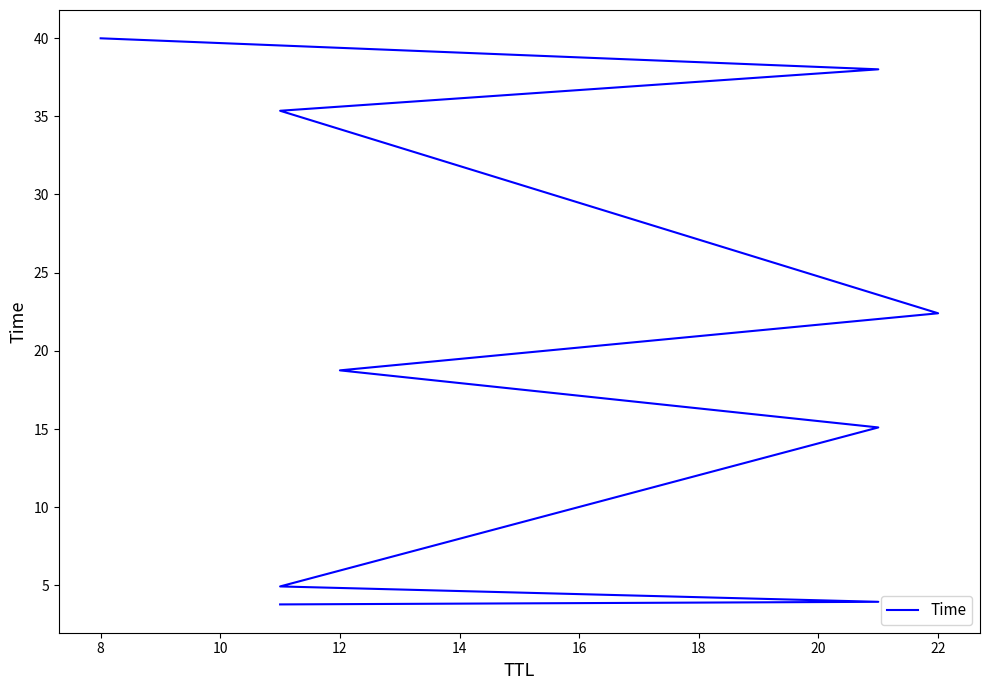

What is the value of the 9th point from the left?

40.0